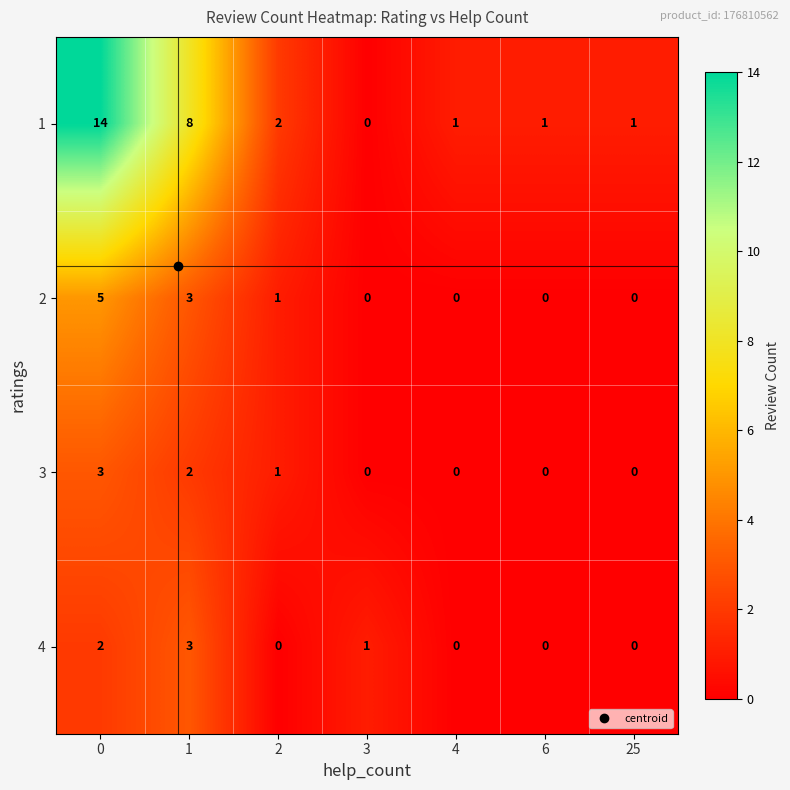

What is the sum of all 3 values?

6